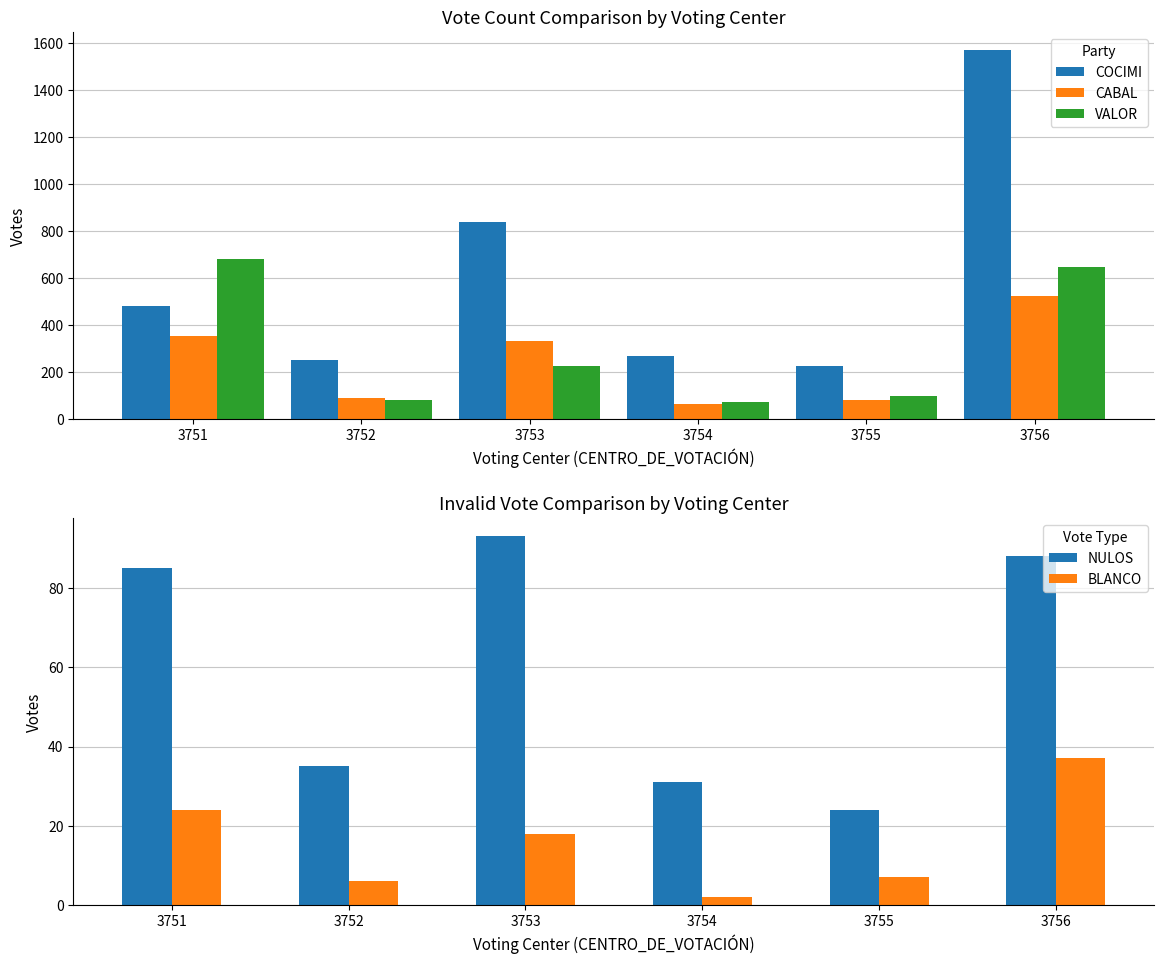

How many bars are there in total?

30